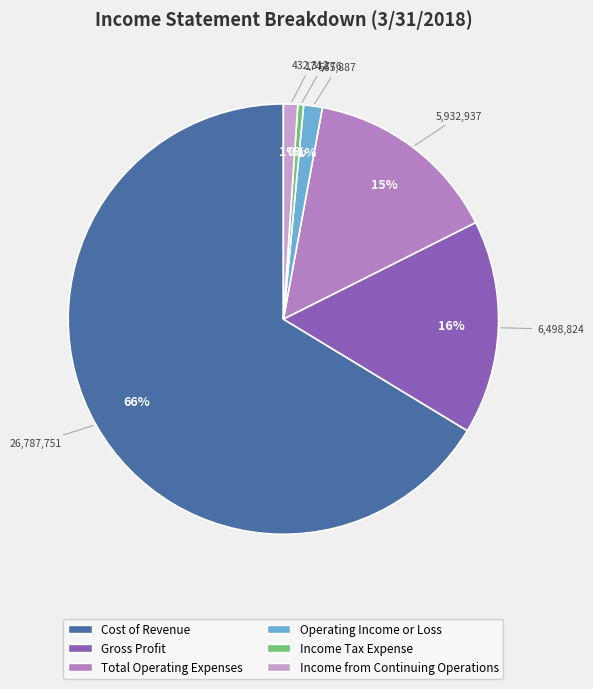

Which has a higher value, Gross Profit or Operating Income or Loss?

Gross Profit